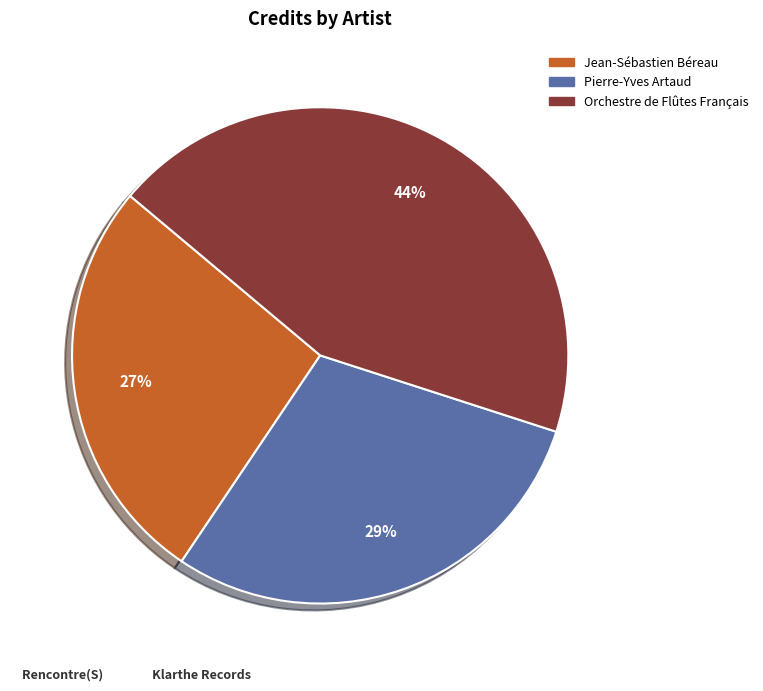

To the nearest percent, what is the difference between the Orchestre de Flûtes Français and Jean-Sébastien Béreau slice percentages?

17%